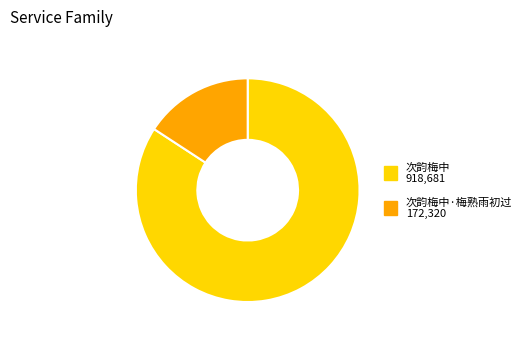

Is there any slice that represents more than half of the pie?

Yes